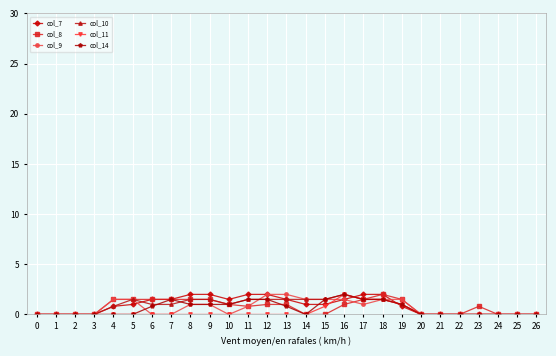

What is the sum of the col_8 values at 1 and 12?

1.0